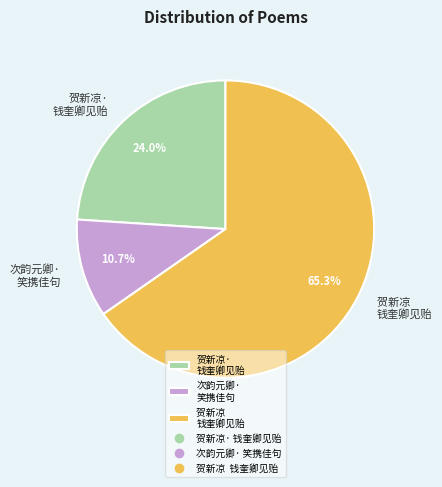

Which slice is the smallest?

次韵元卿· 笑携佳句